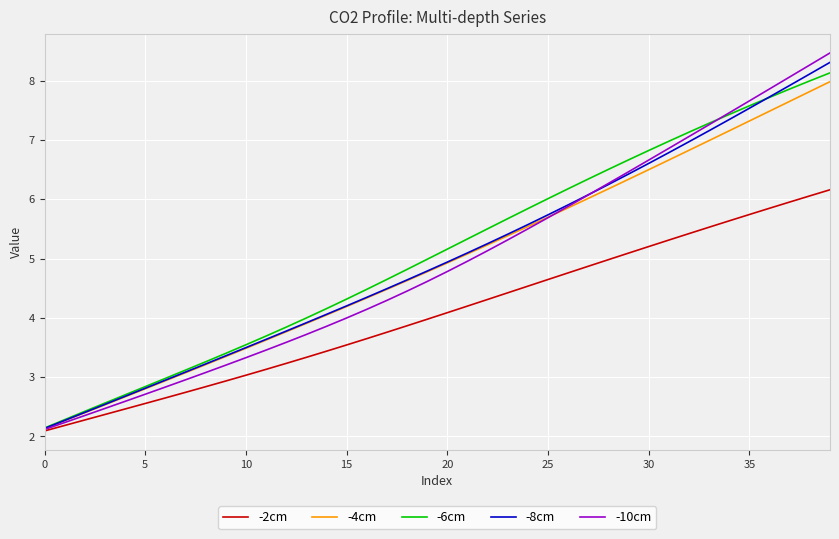

Which series has the largest range (max minus min)?

-10cm